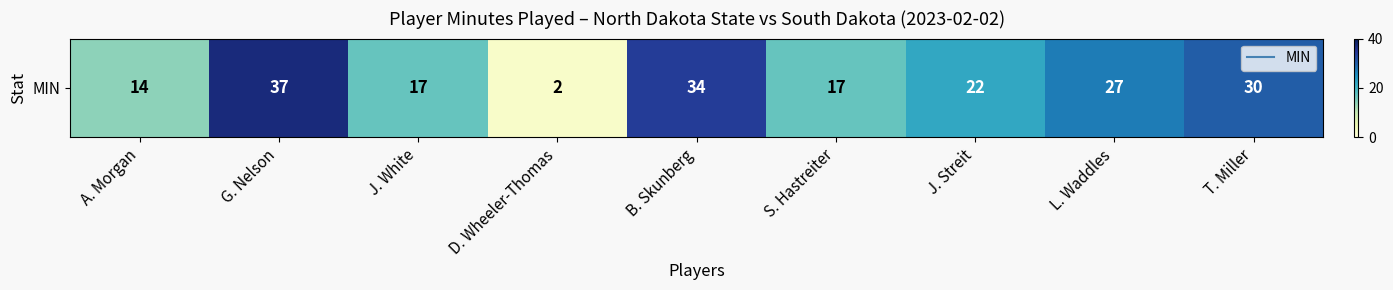

What is the difference between the second highest and second lowest values?

20